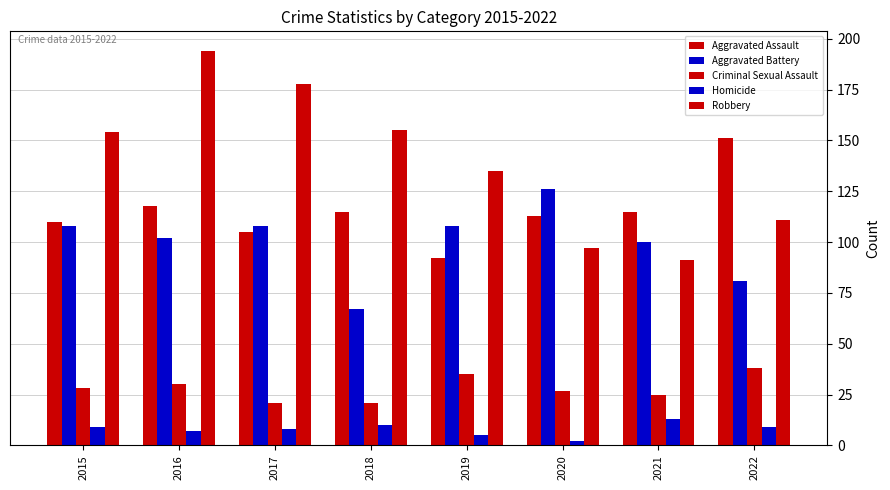

Which series has the widest spread of values?

Robbery